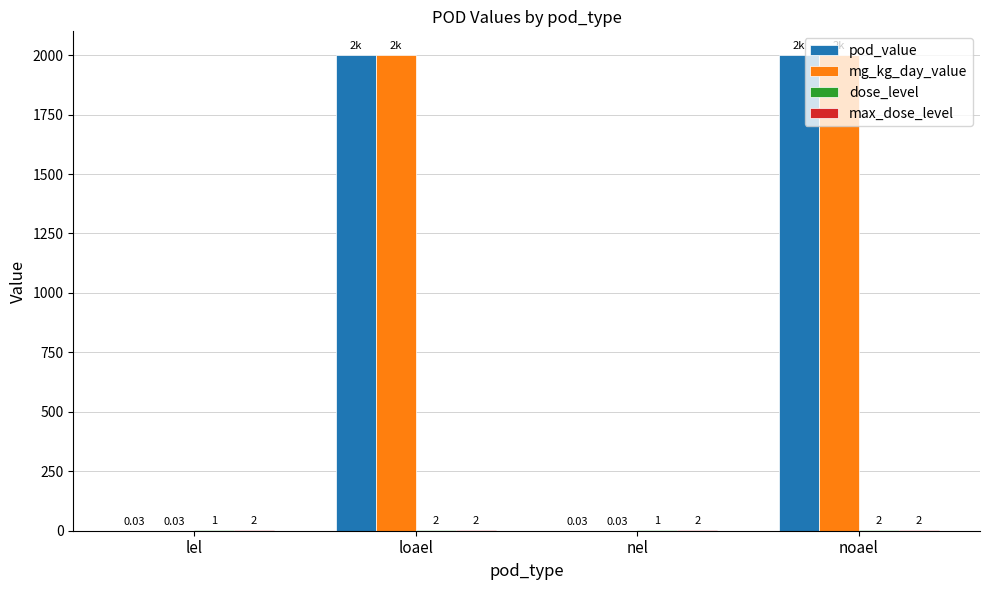

What is the highest value of the mg_kg_day_value series?

2000.0